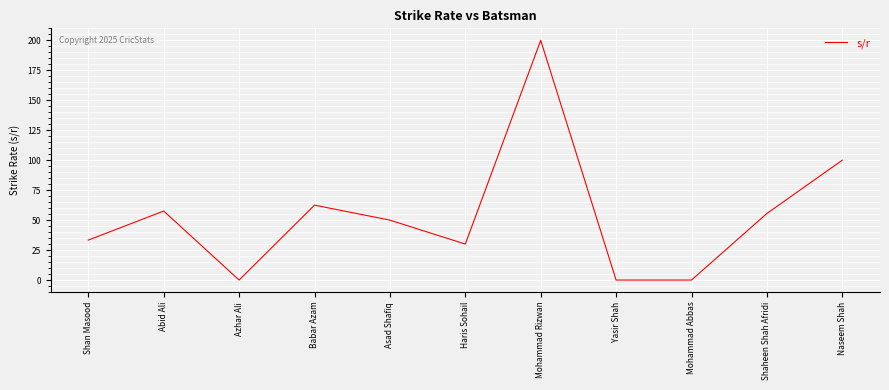

Which category has the highest value across all series?

Mohammad Rizwan